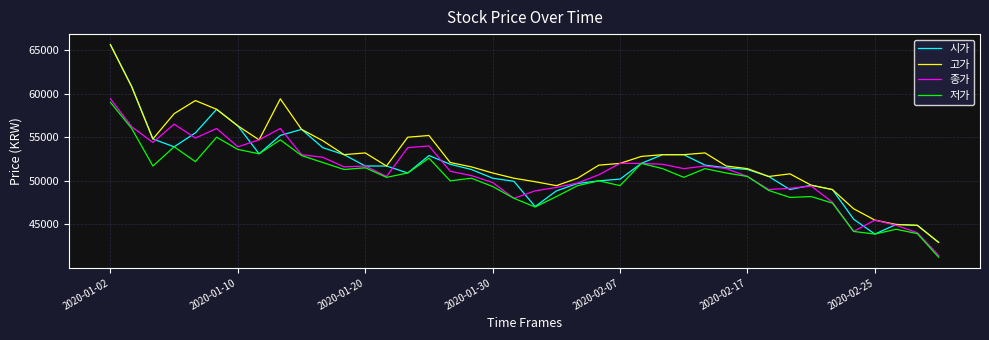

True or false: 고가 and 저가 cross at least once.

False